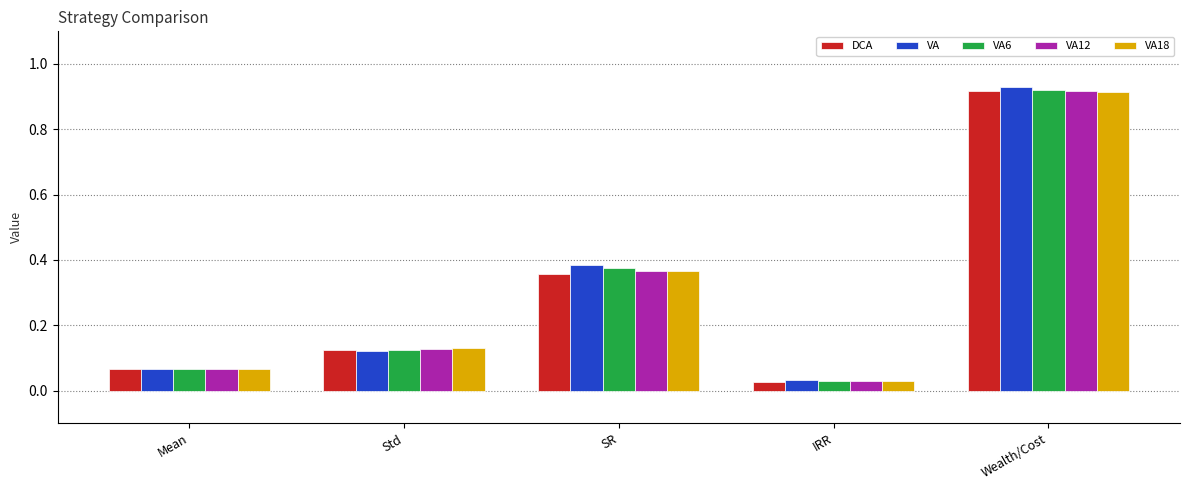

Which label corresponds to the smallest value in the chart?

IRR